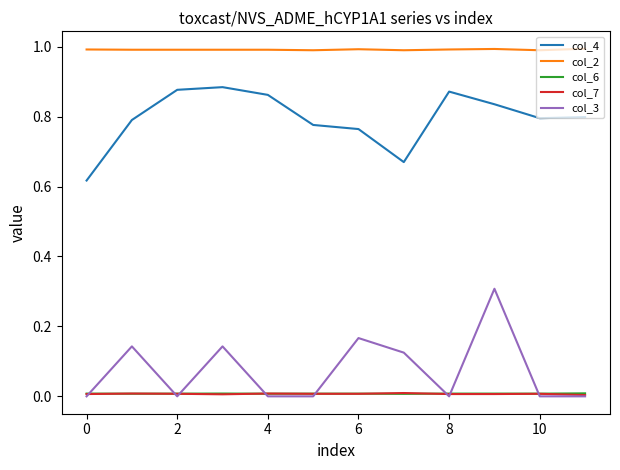

What is the maximum value shown in the chart?

1.0